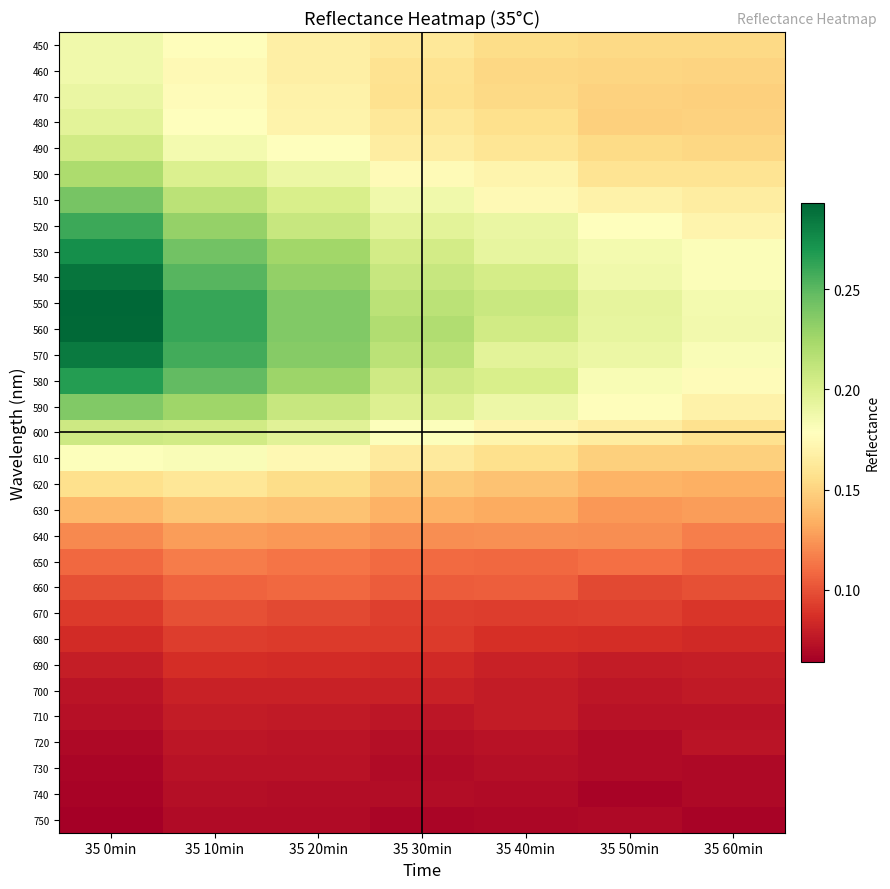

What is the total value across all series at 35 60min?

4.1